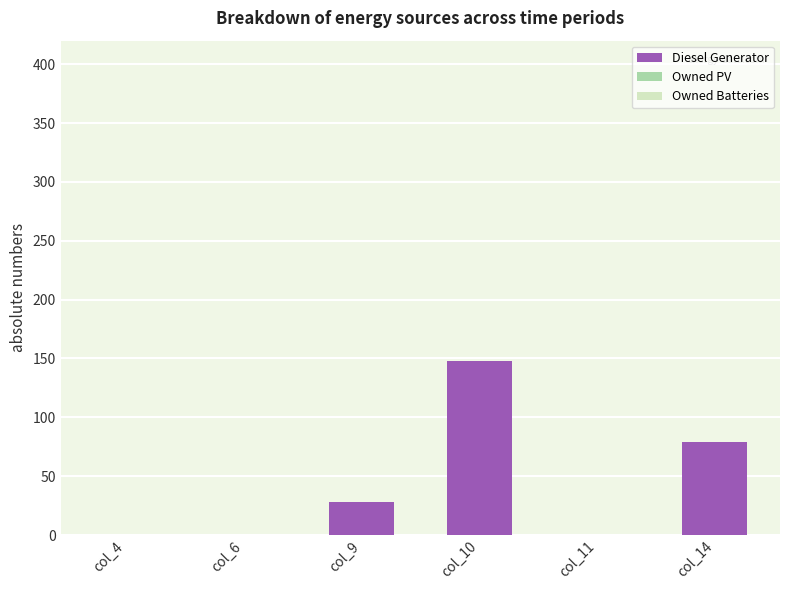

True or false: the data shows 28 at col_9.

True